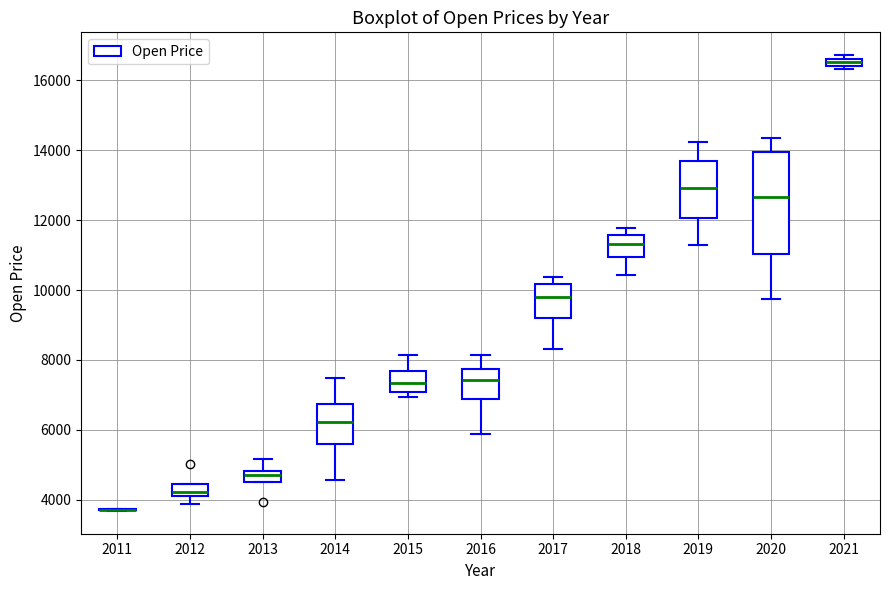

Where does the median line of the box at x = 2015 sit on the y-axis? The values are not printed on the chart, so give them approximately, as read against the axis.

7400